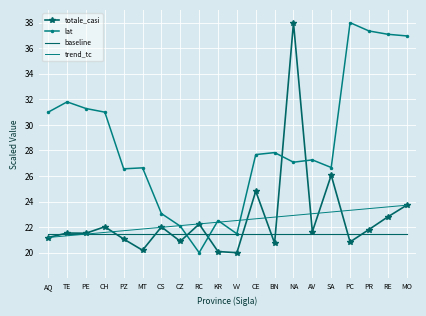

Which category has the highest value in the totale_casi series?

NA